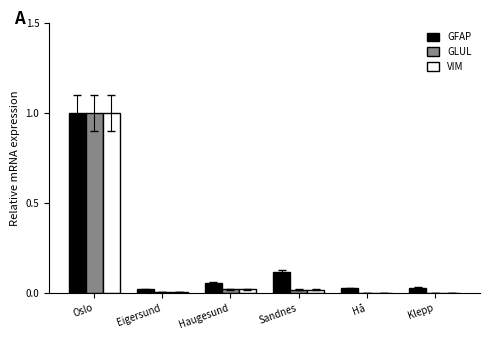

What is the difference between the GLUL values at Sandnes and Oslo?

1.0